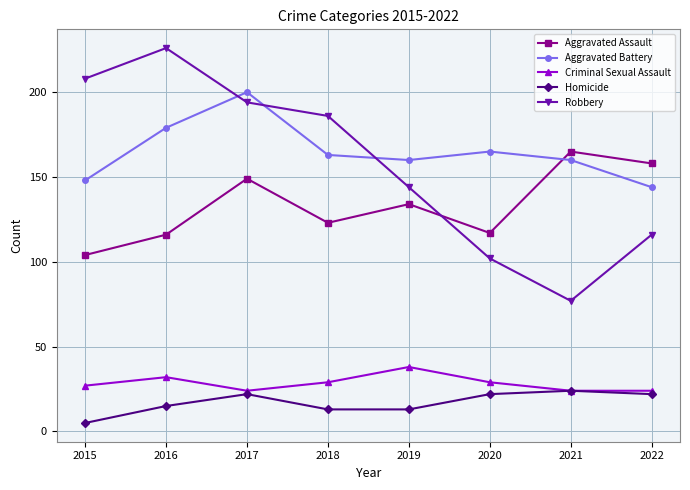

List the series in order of their peak value, highest first.

Robbery, Aggravated Battery, Aggravated Assault, Criminal Sexual Assault, Homicide